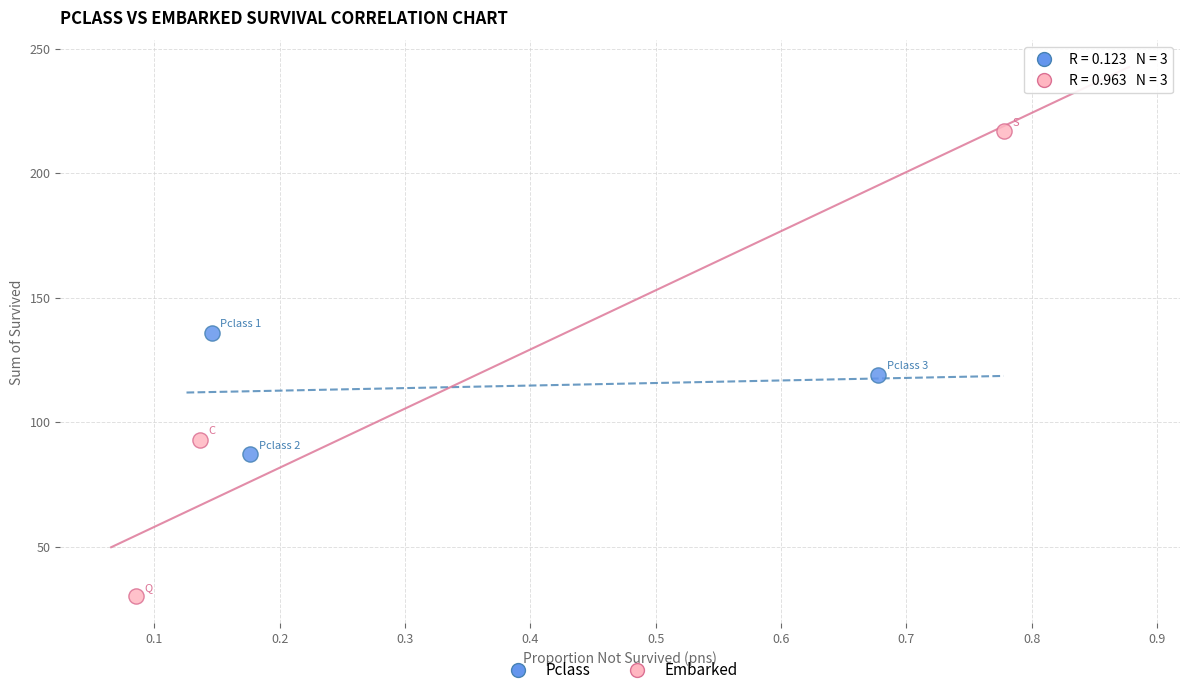

Which series has the widest spread of Y values?

Embarked